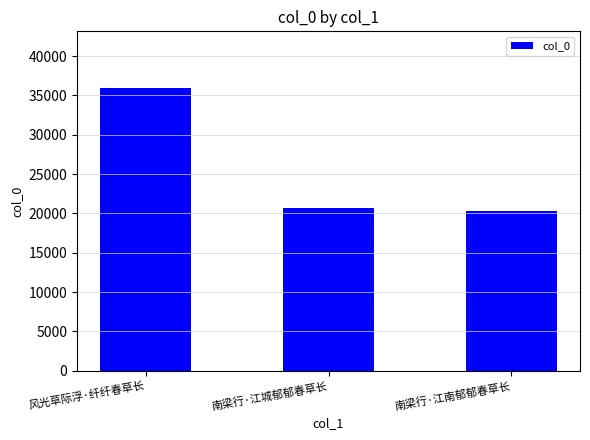

The value at 风光草际浮·纤纤春草长 is 35959. True or false?

True